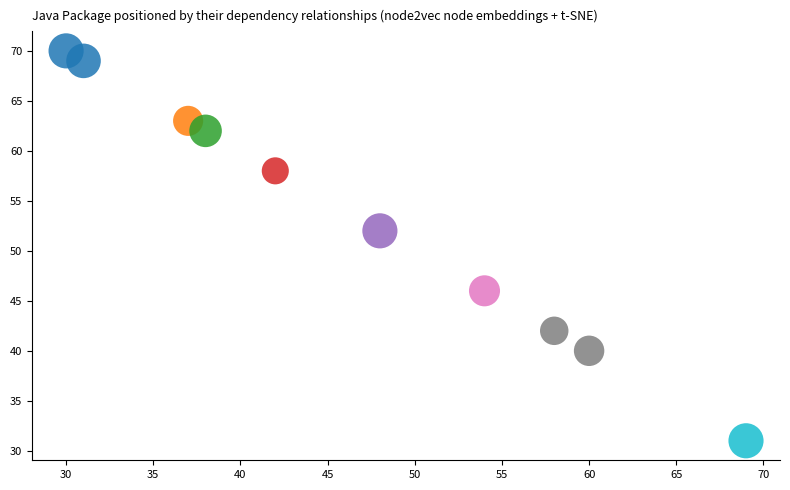

What Y value in the scatter plot is closest to 50?

52